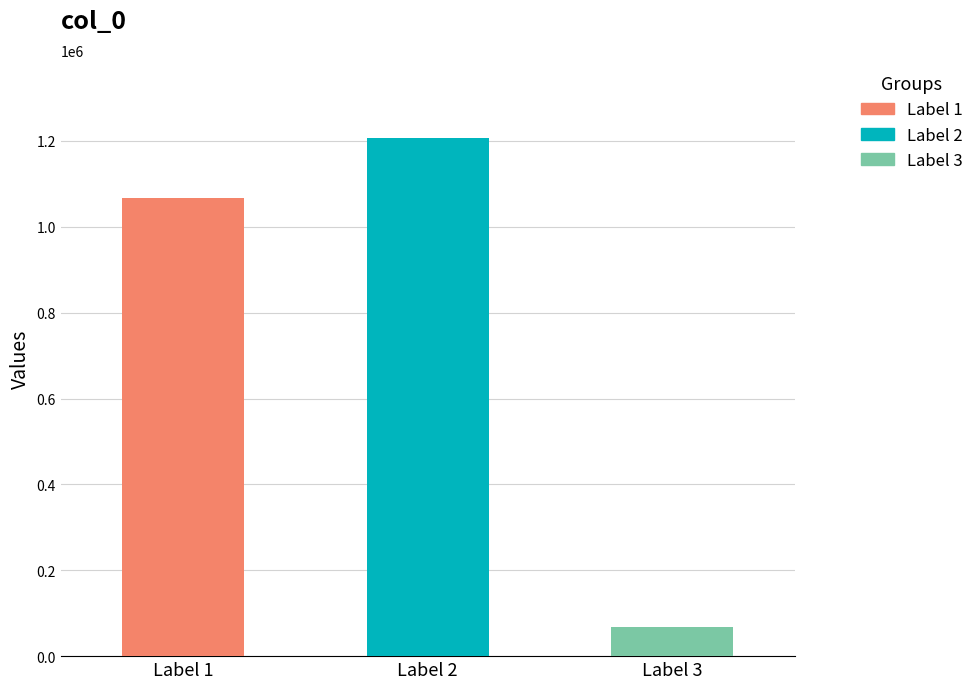

The chart shows a value of 67728 at Label 3. True or false?

True